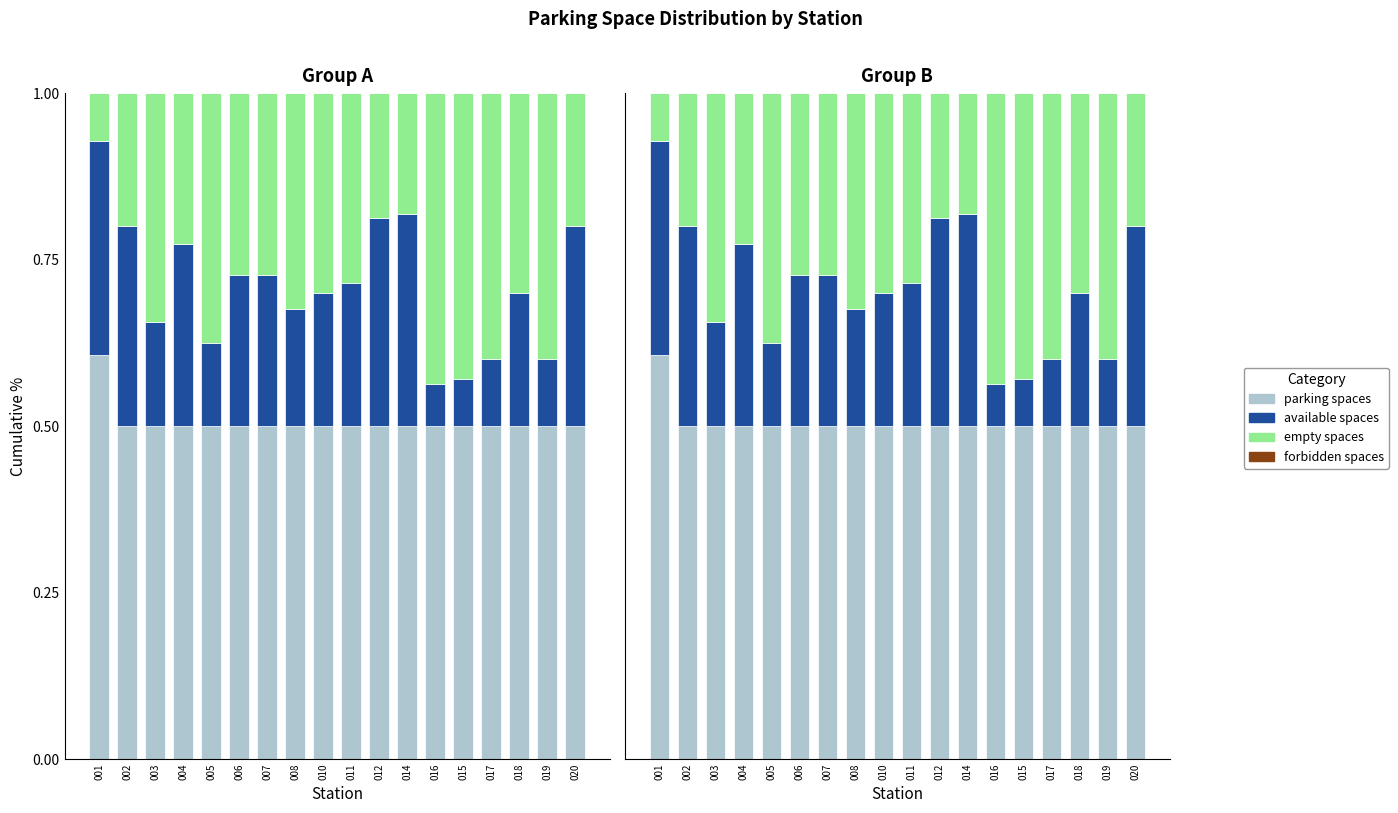

Reading left to right, transcribe all the data shown in this chart.

parking_spaces: 0.6	0.5	0.5	0.5	0.5	0.5	0.5	0.5	0.5	0.5	0.5	0.5	0.5	0.5	0.5	0.5	0.5	0.5
available_spaces: 0.3	0.3	0.2	0.3	0.1	0.2	0.2	0.2	0.2	0.2	0.3	0.3	0.1	0.1	0.1	0.2	0.1	0.3
empty_spaces: 0.1	0.2	0.3	0.2	0.4	0.3	0.3	0.3	0.3	0.3	0.2	0.2	0.4	0.4	0.4	0.3	0.4	0.2
forbidden_spaces: 0.0	0.0	0.0	0.0	0.0	0.0	0.0	0.0	0.0	0.0	0.0	0.0	0.0	0.0	0.0	0.0	0.0	0.0